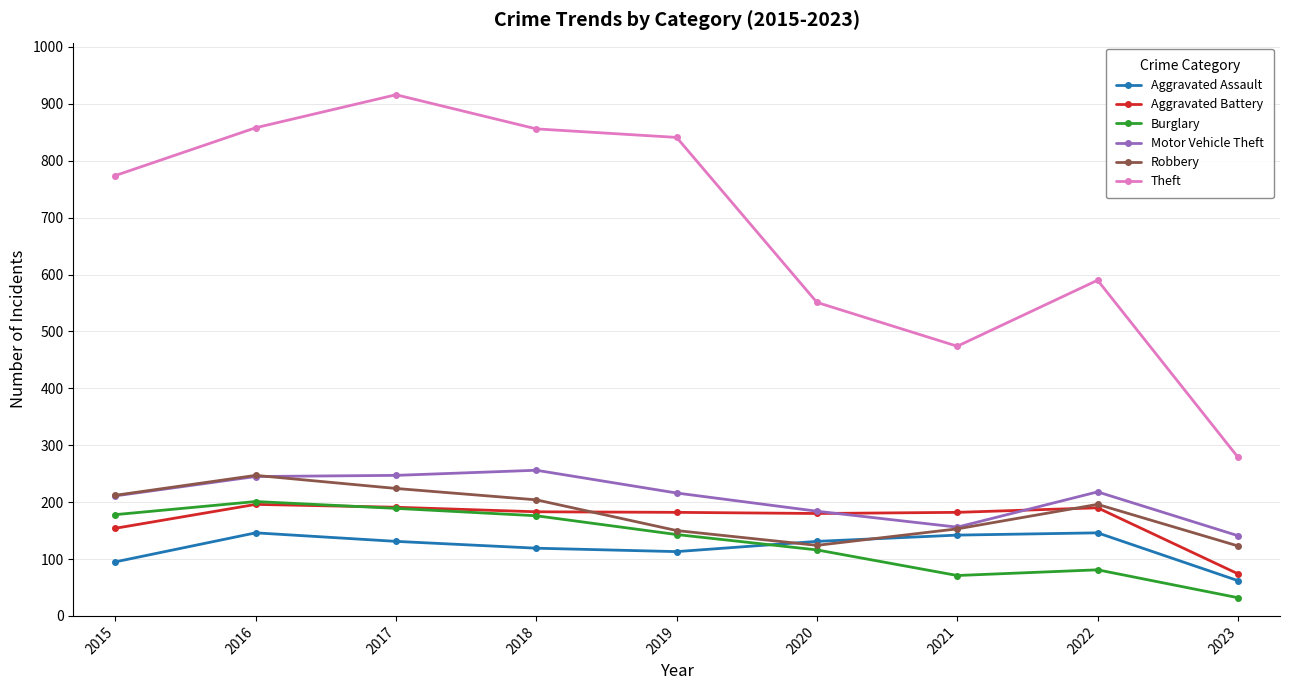

The value of Robbery at 2019 is 150. True or false?

True